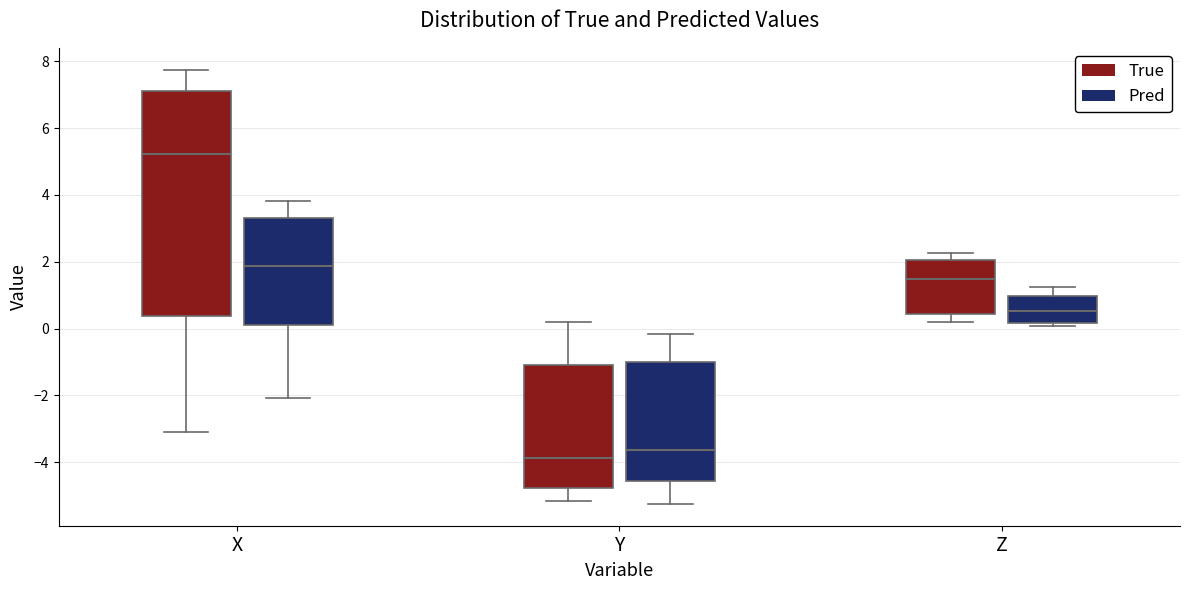

Which box has the highest median line?

X (True)